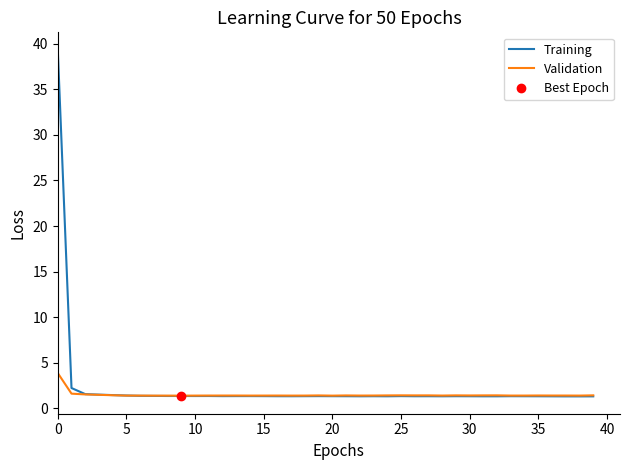

Is it true that Validation equals 1.4 at 27?

True